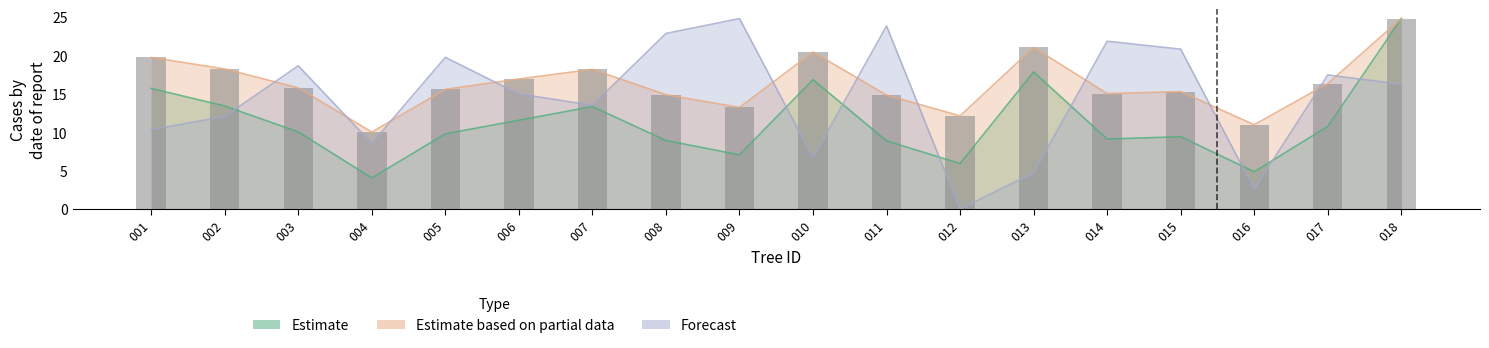

What is the sum of the values at 015 and 012?

27.4